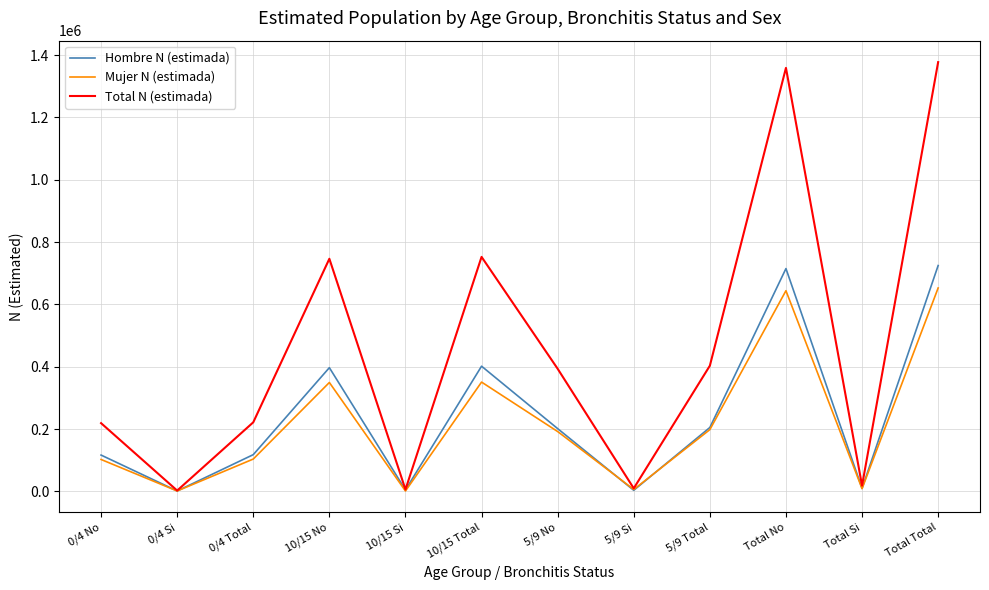

Read the Total N (estimada) value at Total No.

1359149